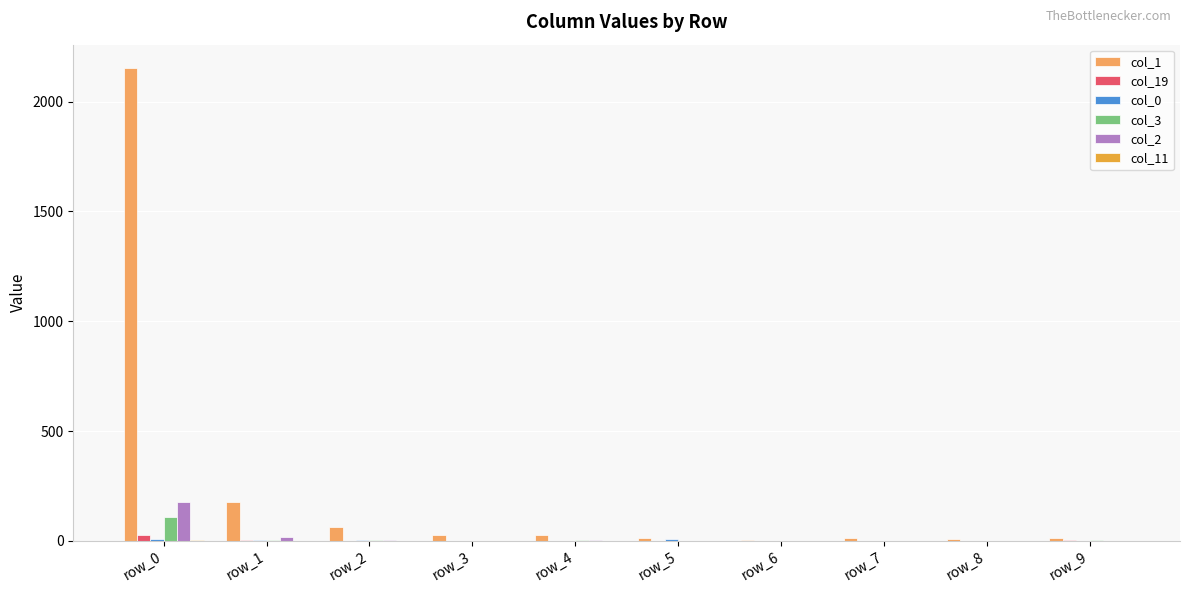

Which series has the largest total across all categories?

col_1